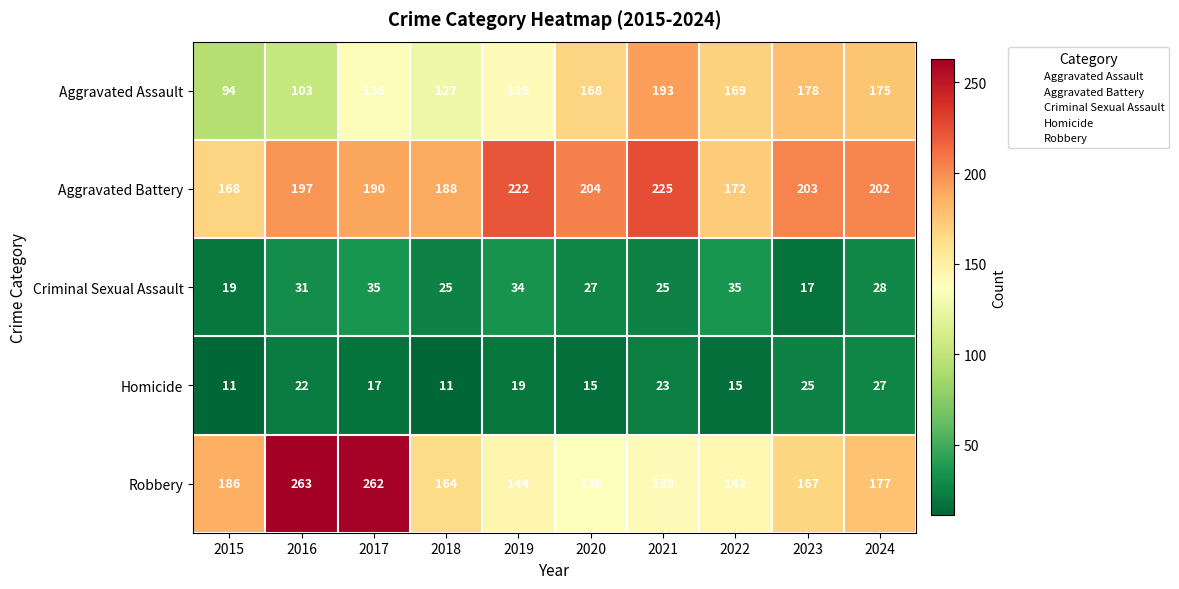

What is the total value across all series at 2022?

533